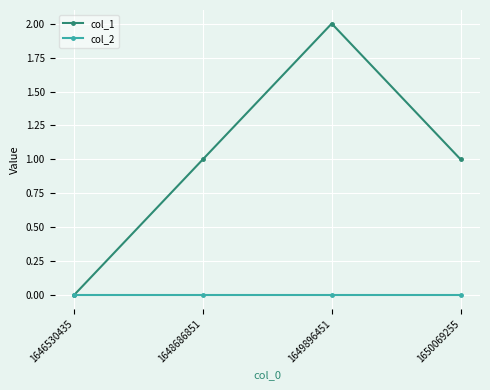

Which series changed the most between 1646530435 and 1649896451?

col_1